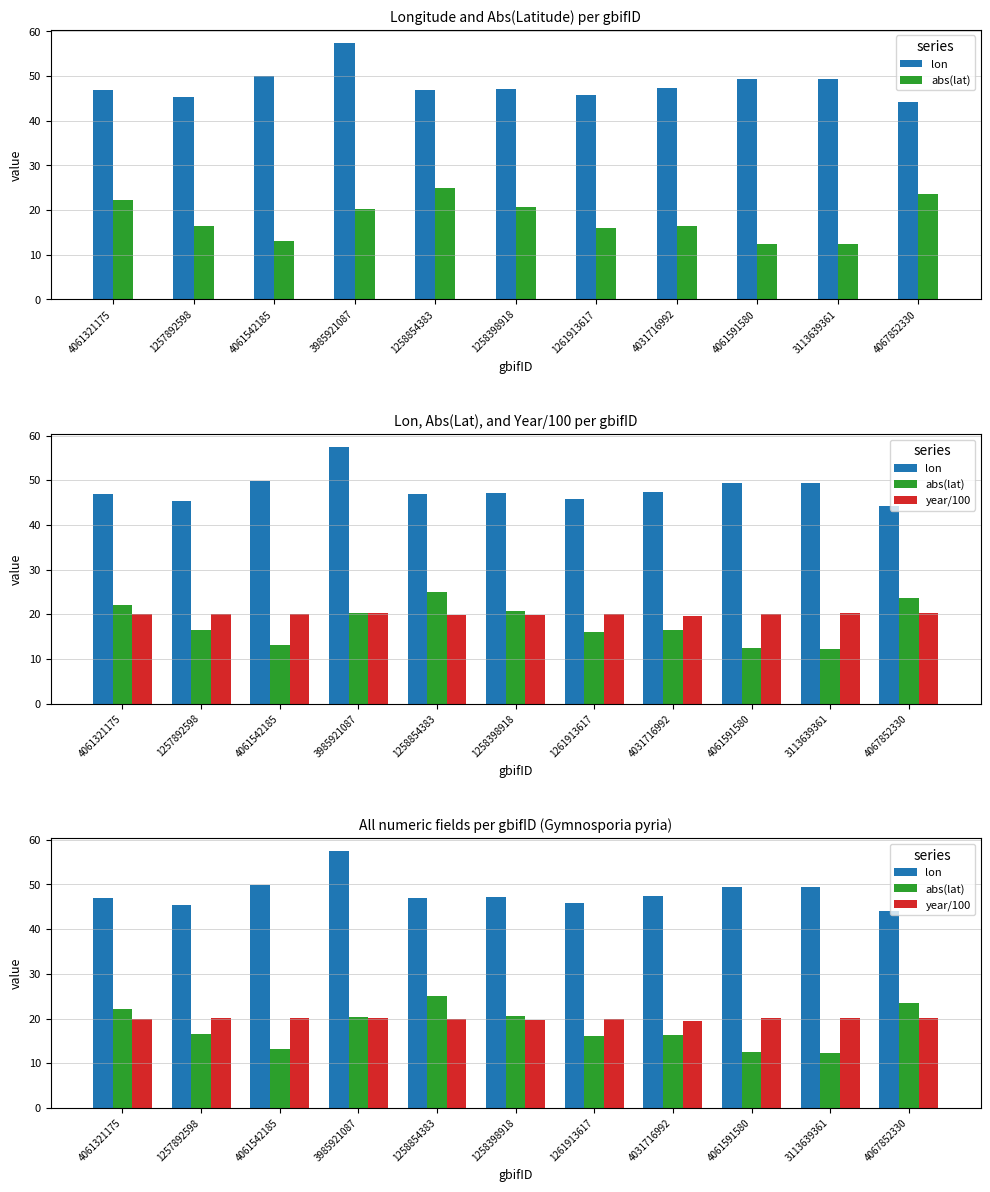

What is the minimum value for abs(lat)?

12.3